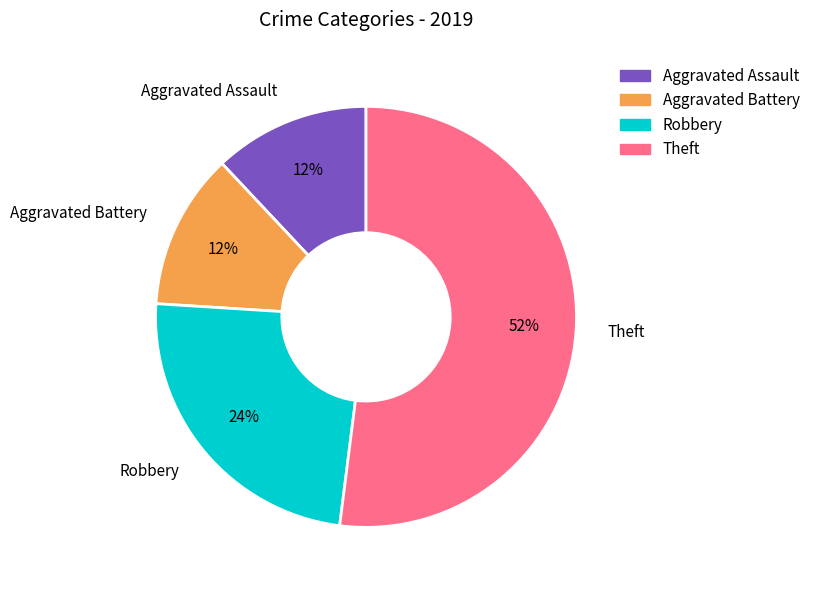

To the nearest percent, what portion does Robbery represent?

24%